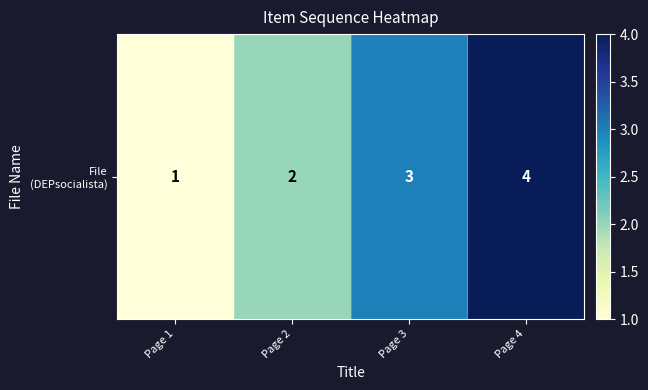

Is it true that the value at Page 1 is 1?

True